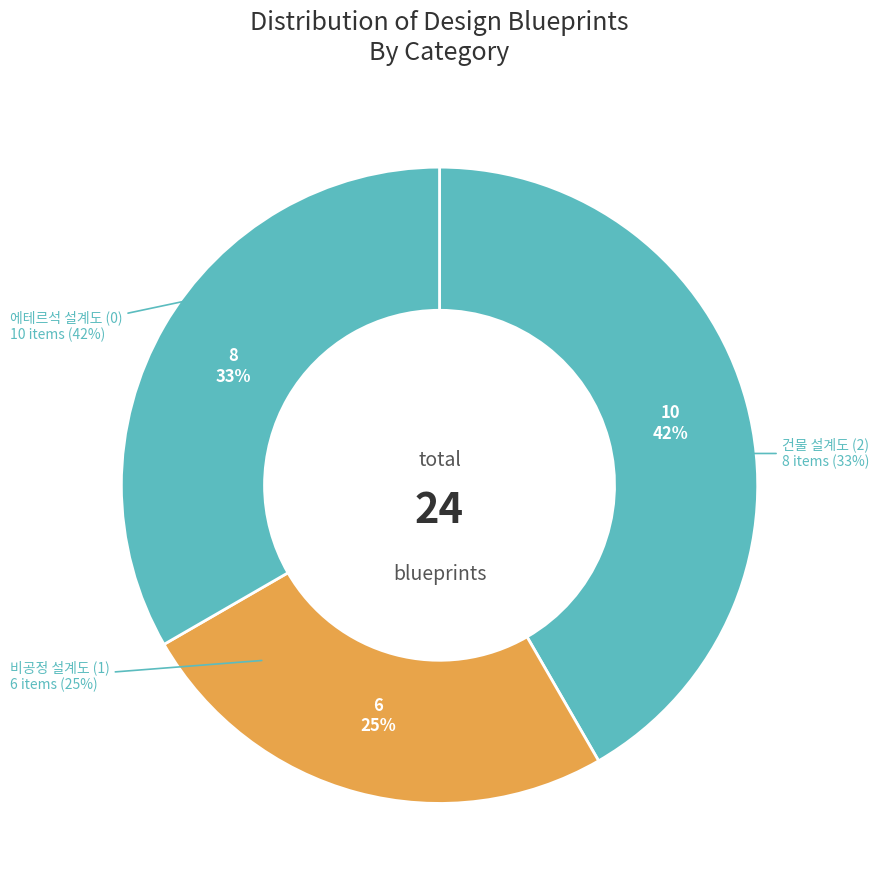

True or false: 비공정 설계도 (1) accounts for 15% of the total.

False